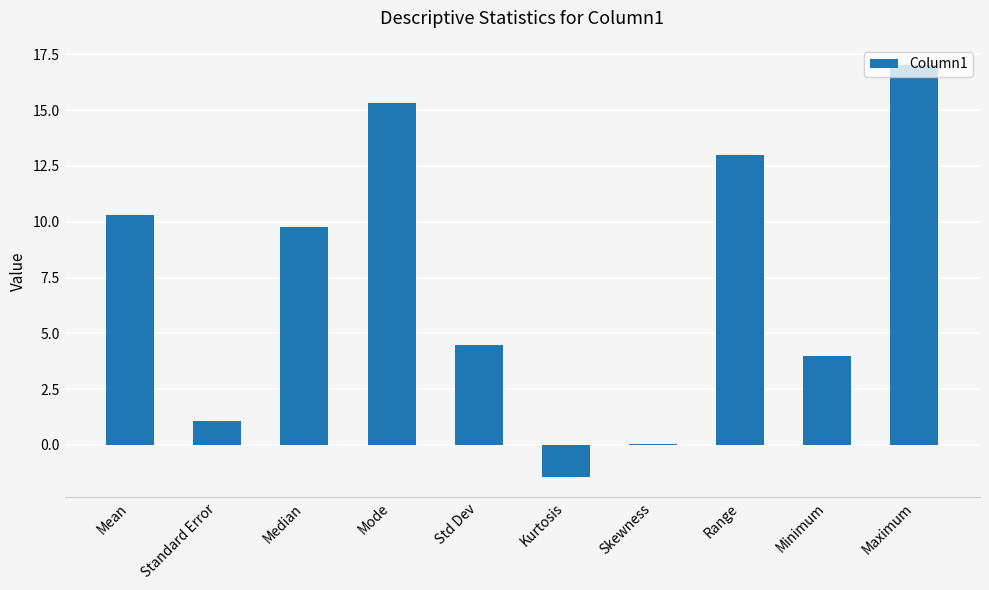

What is the maximum value shown in the chart?

17.0